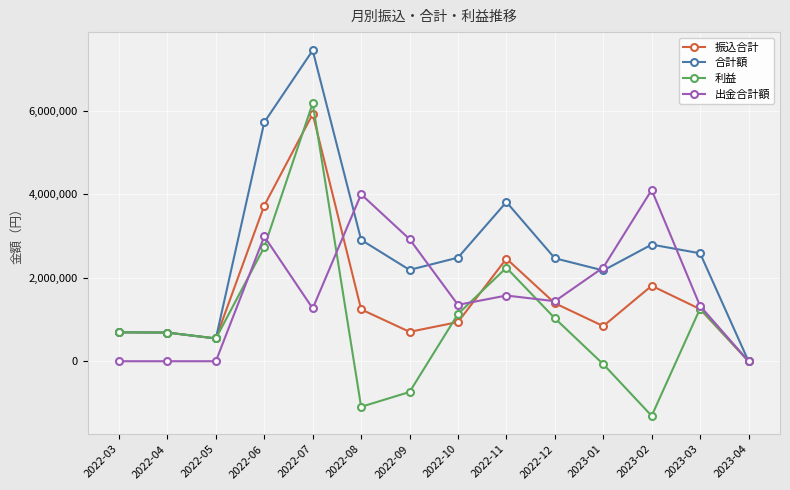

What is the label of the 9th point from the left?

2022-11